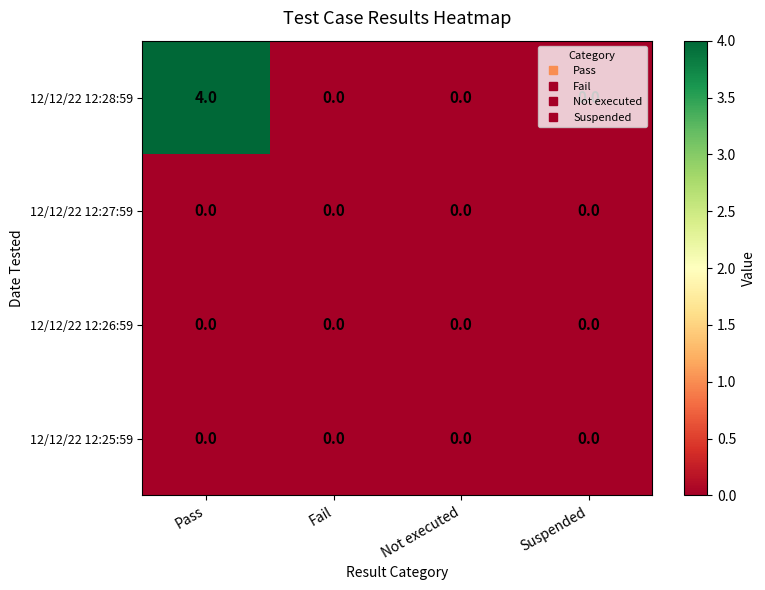

What is the total value across all series at Pass?

4